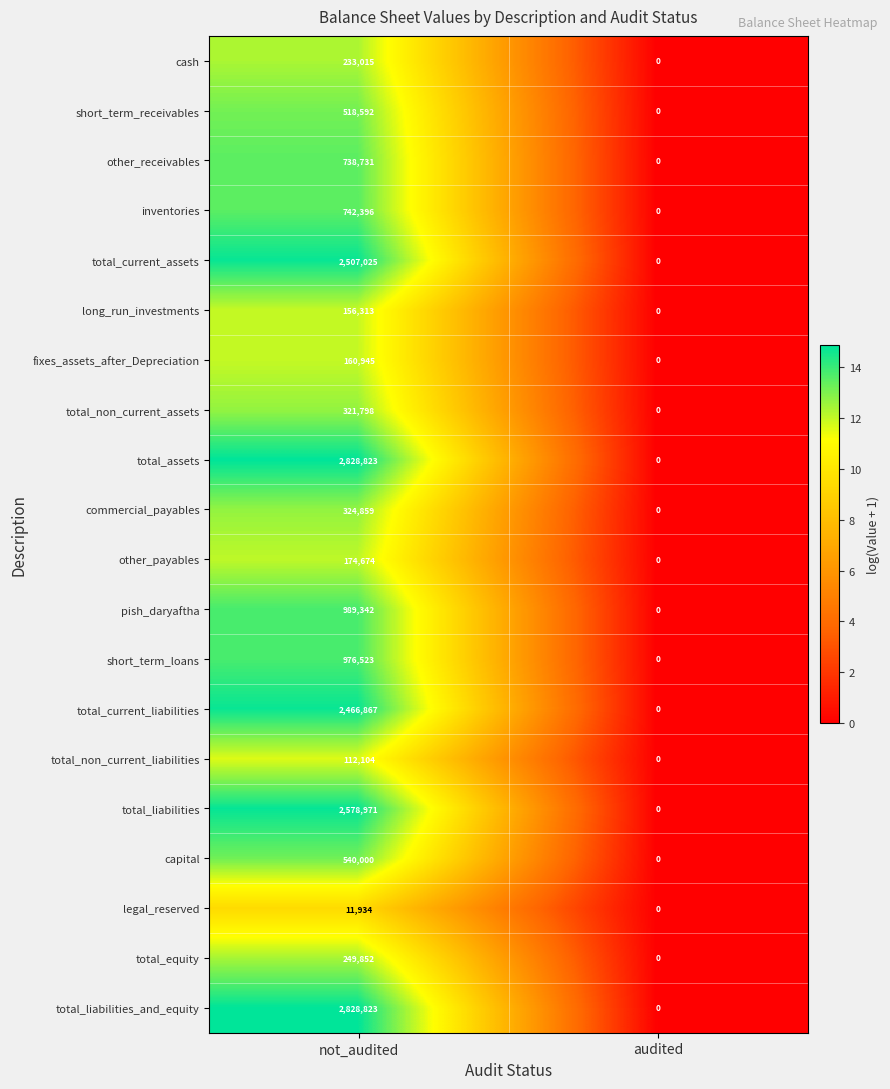

Which category has the highest value across all series?

not_audited